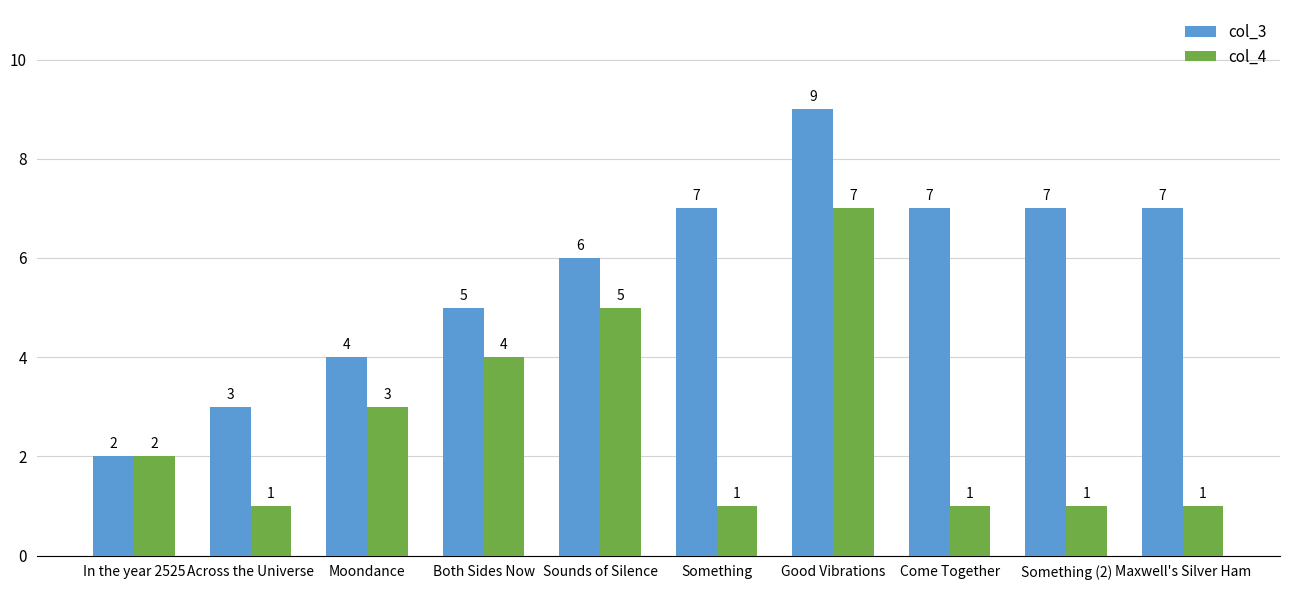

What is the difference between the highest and lowest values at Something?

6